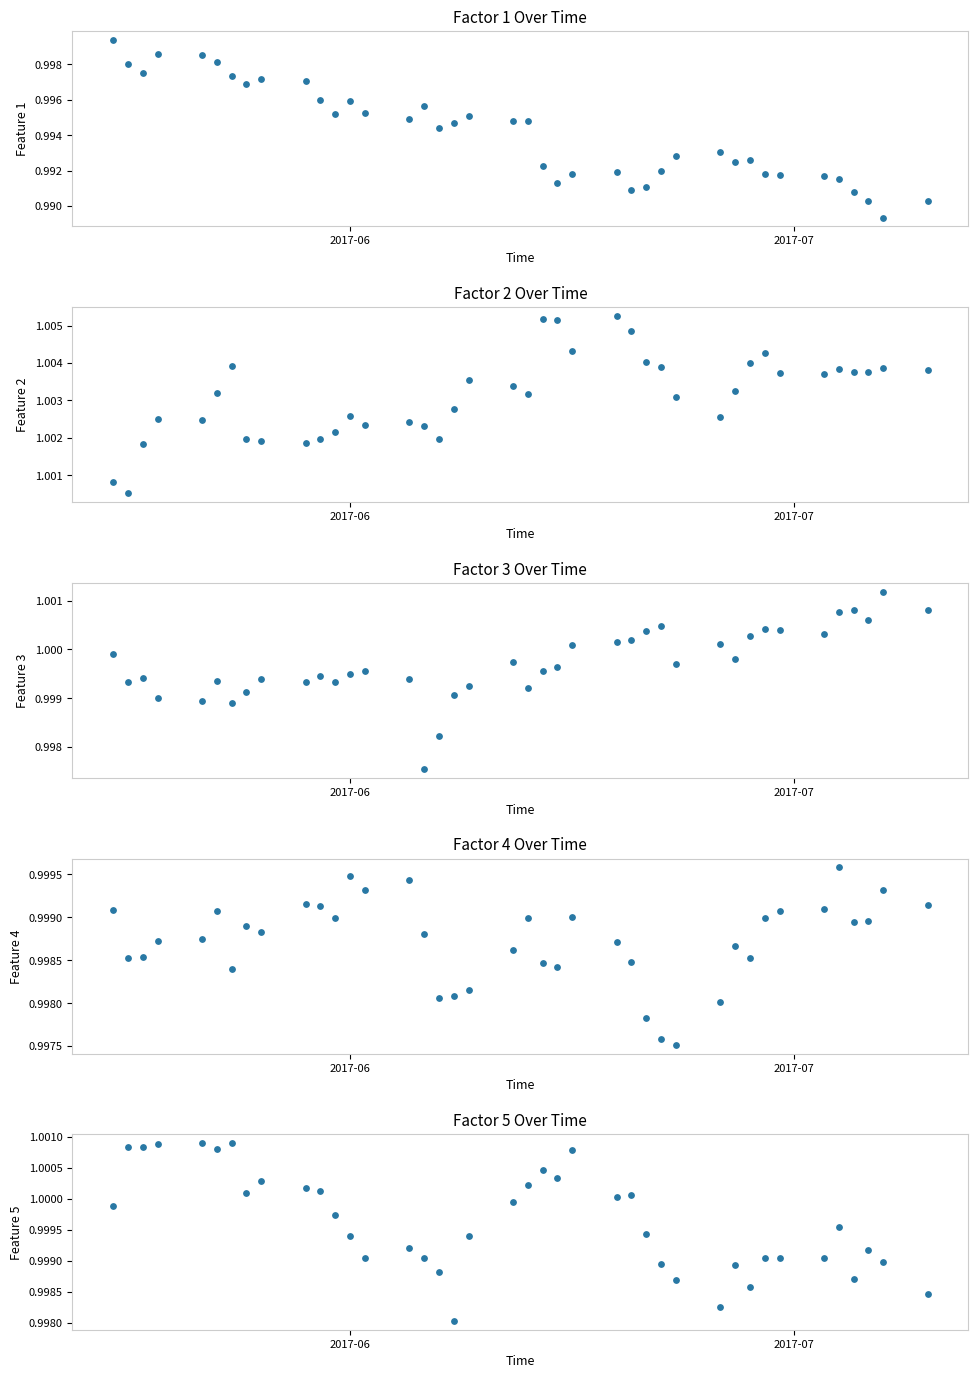

Which series has the largest total across all categories?

factor2